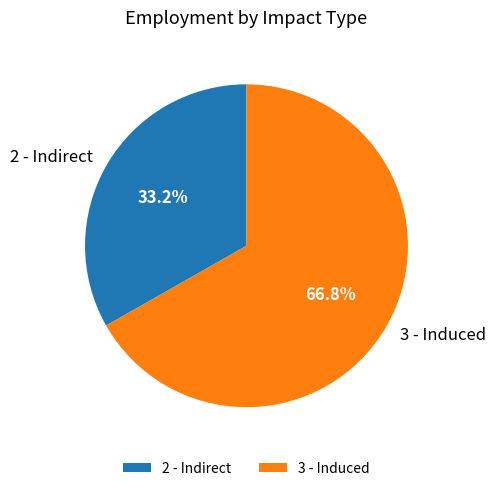

Between 3 - Induced and 2 - Indirect, which is larger?

3 - Induced